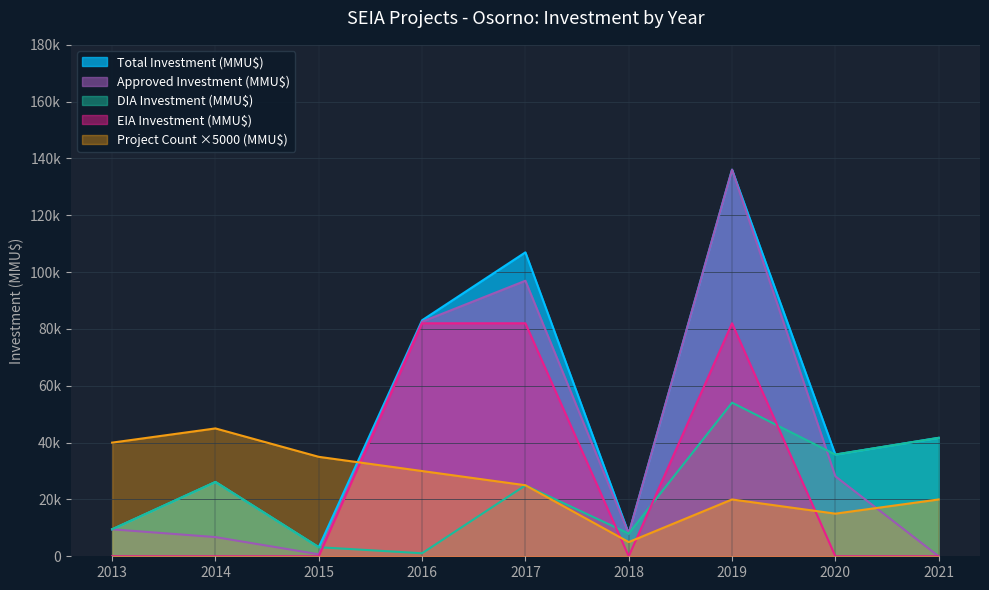

What is the difference between the maximum and minimum values in the Count of Projects series?

8